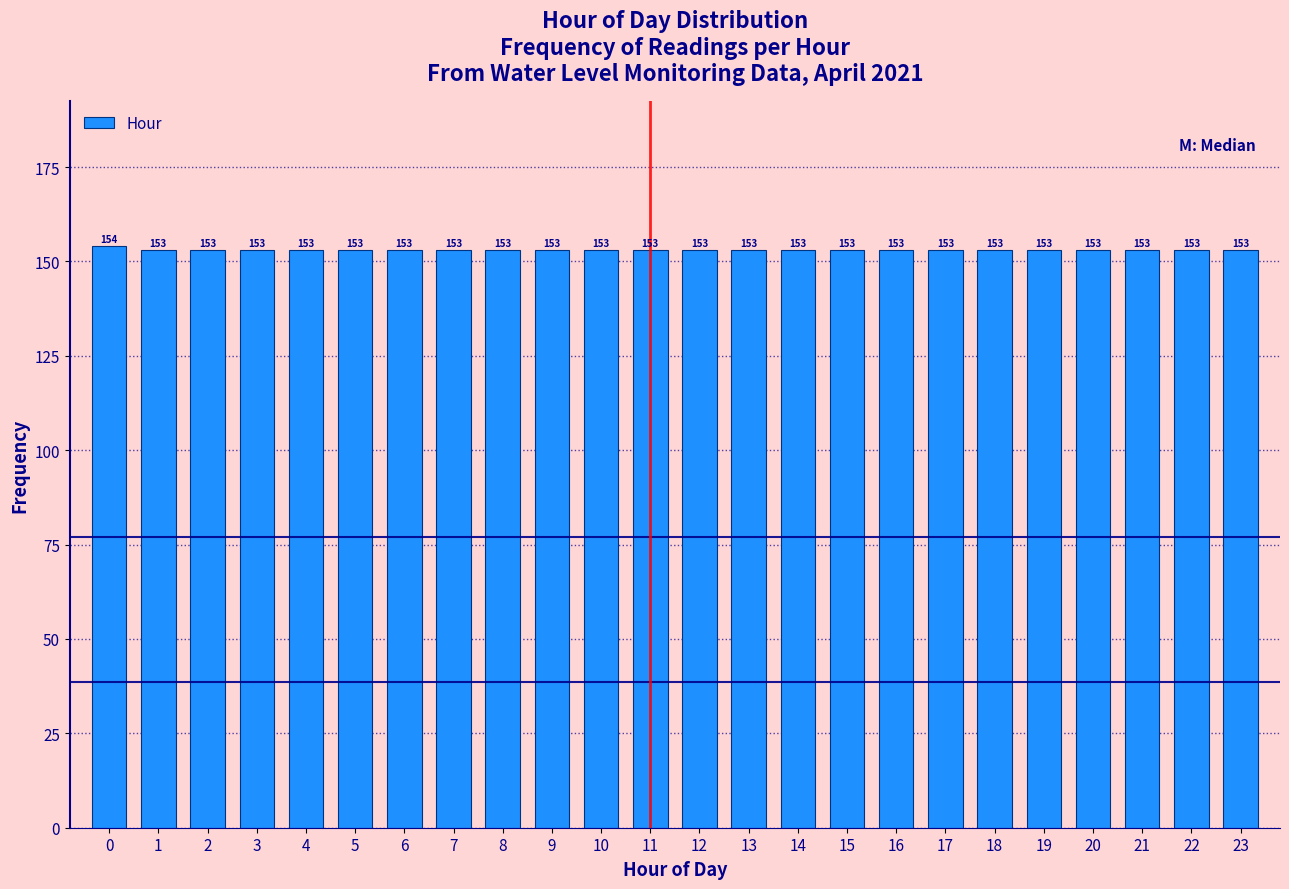

Reading left to right, transcribe all the data shown in this chart.

154	153	153	153	153	153	153	153	153	153	153	153	153	153	153	153	153	153	153	153	153	153	153	153